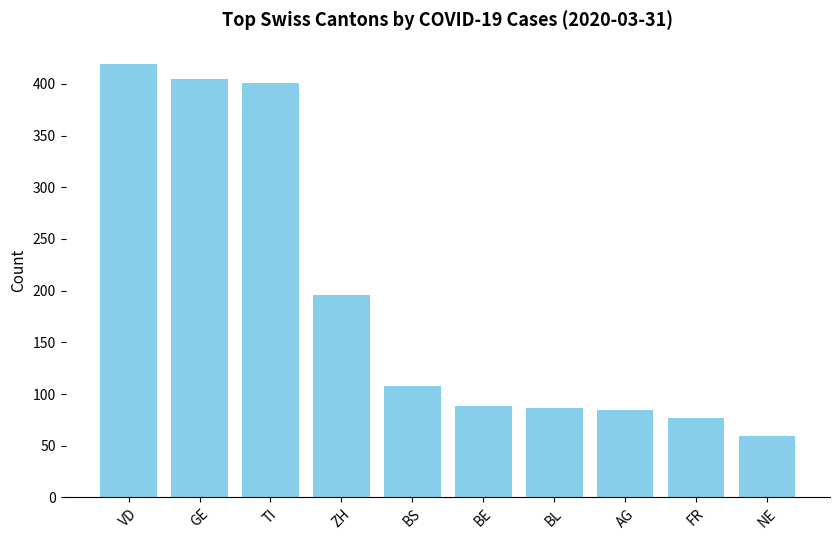

The value at VD is 106. True or false?

False